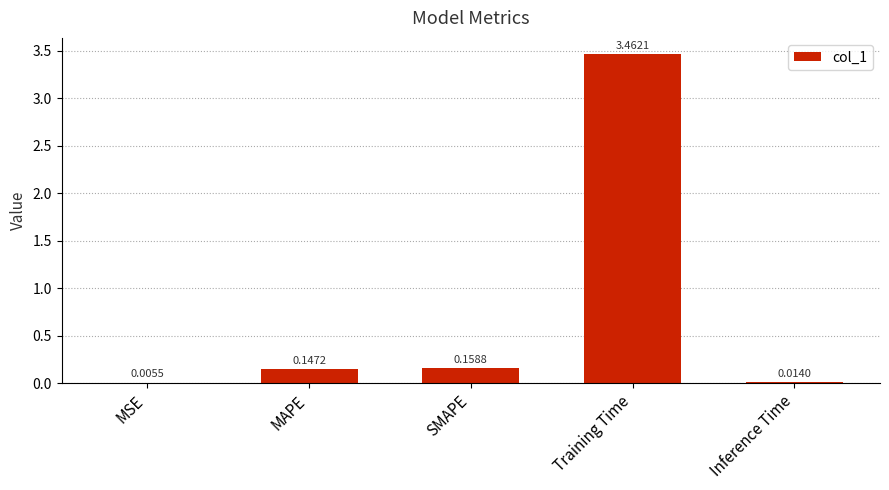

At which category does the chart reach its peak across all series?

Training Time